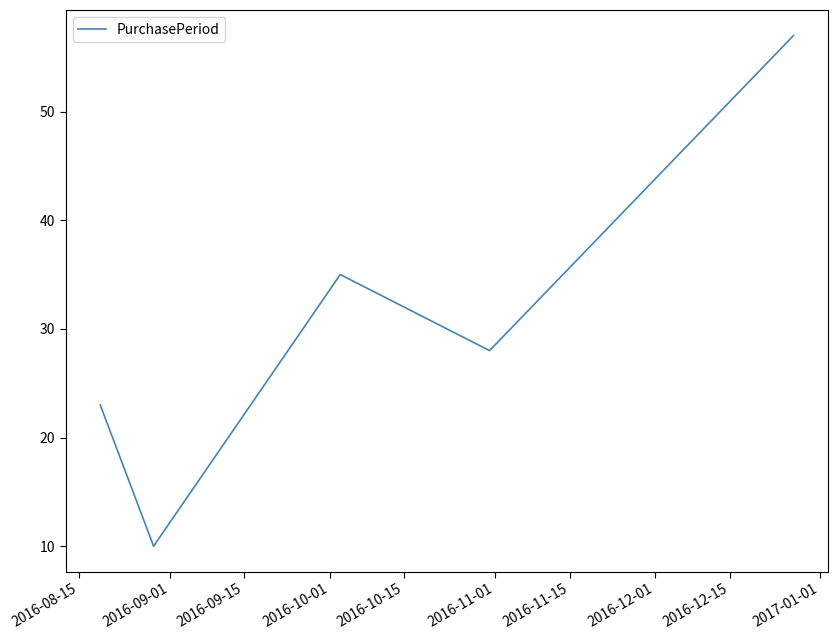

What is the minimum value shown in the chart?

10